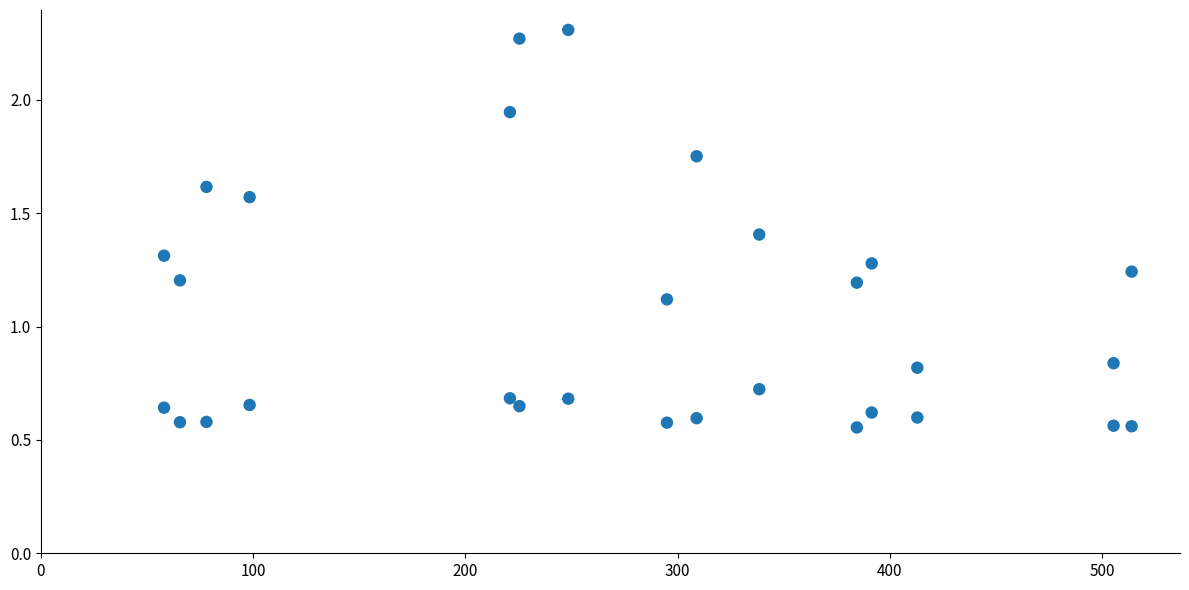

What Y value in the scatter plot is closest to 1?

1.1